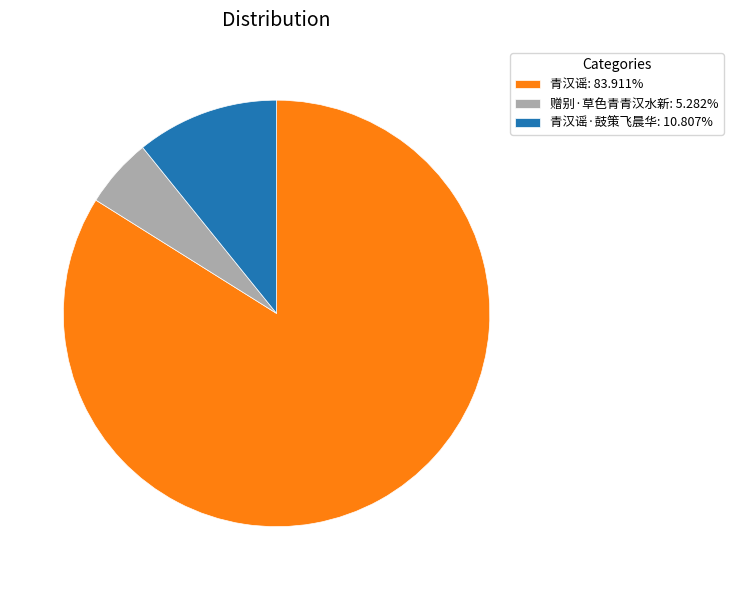

What is the ratio of the value at 赠别·草色青青汉水新: 5.282% to the value at 青汉谣·鼓策飞晨华: 10.807%?

0.5